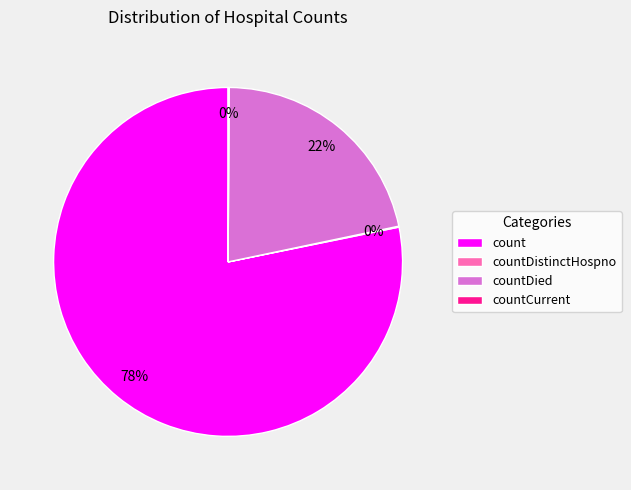

Approximately how many times larger is the value at countDied compared to count?

0.3